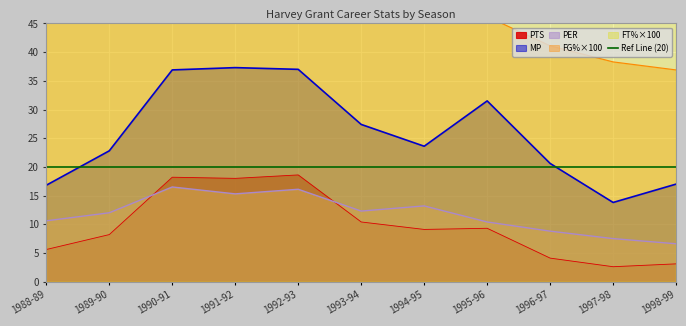

What is the value of the MP point at the 1st from the left?

16.8